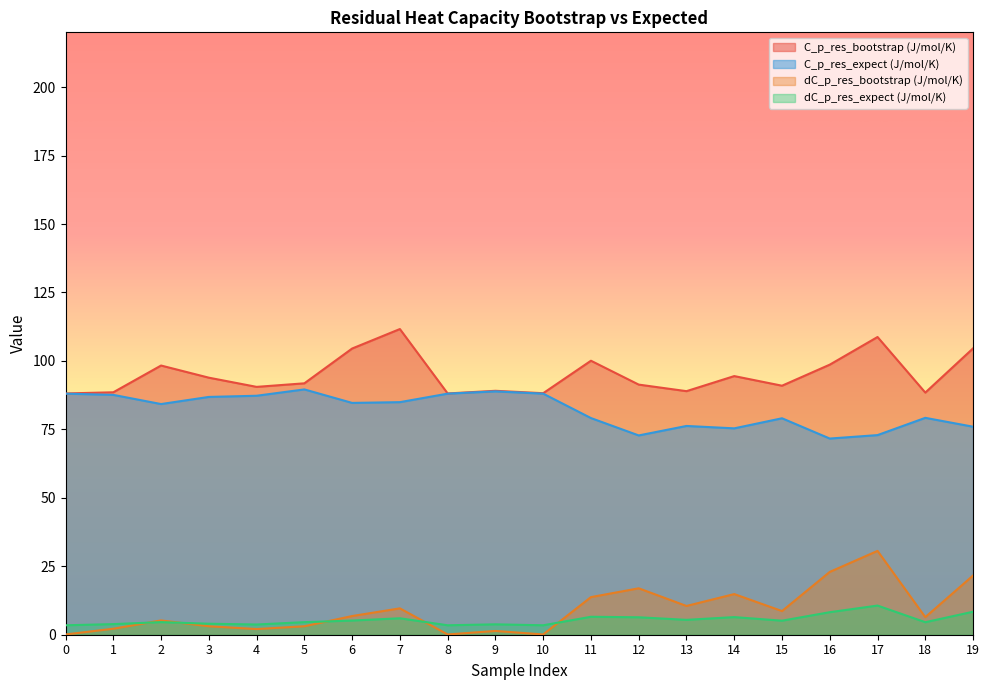

What is the sum of the C_p_res_bootstrap (J/mol/K) values at 7 and 16?

210.3